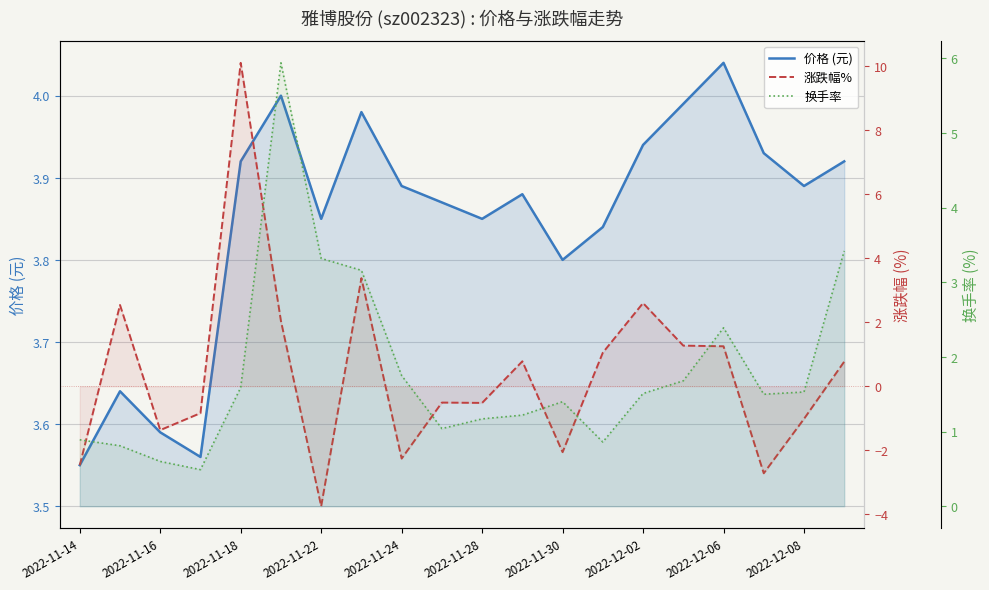

How many times do 换手率 and 价格 (元) cross each other?

2